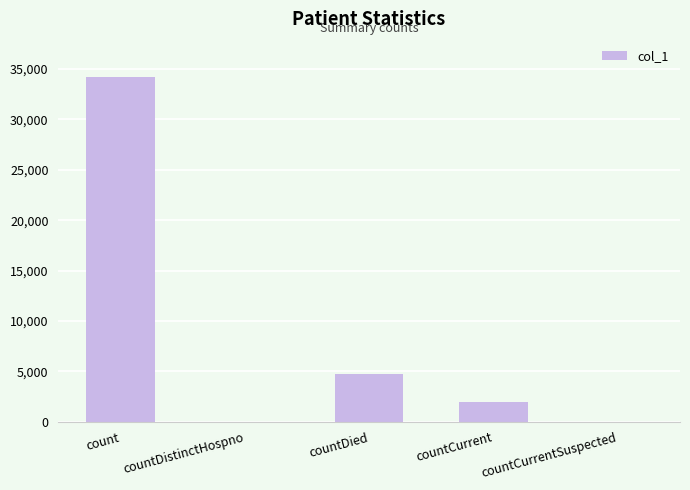

Reading left to right, what are all the values shown in this chart?

34209	0	4739	1947	0